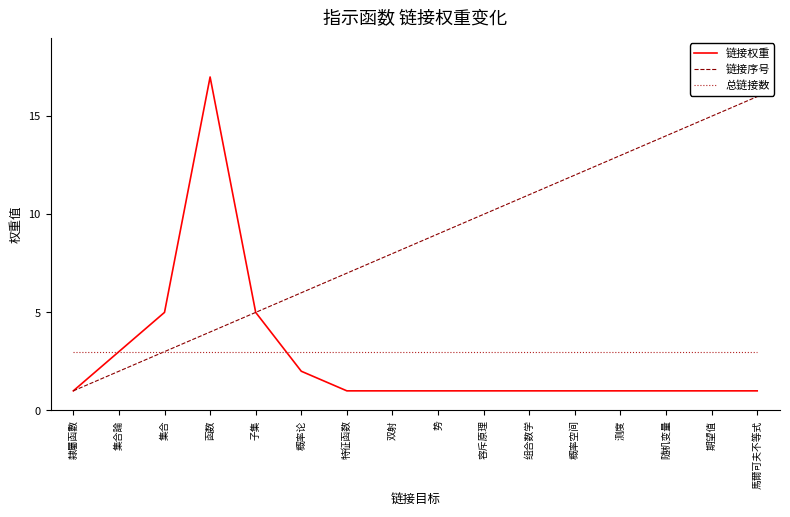

Is it true that 总链接数 equals 1 at 集合論?

False